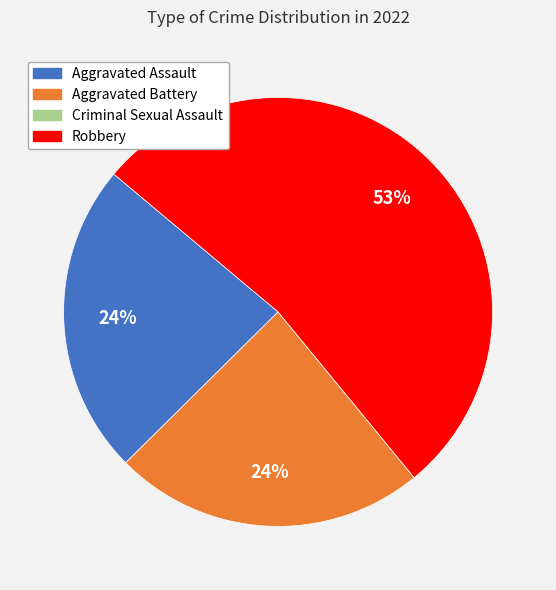

Do Aggravated Battery and Robbery together represent more than half of the pie?

Yes